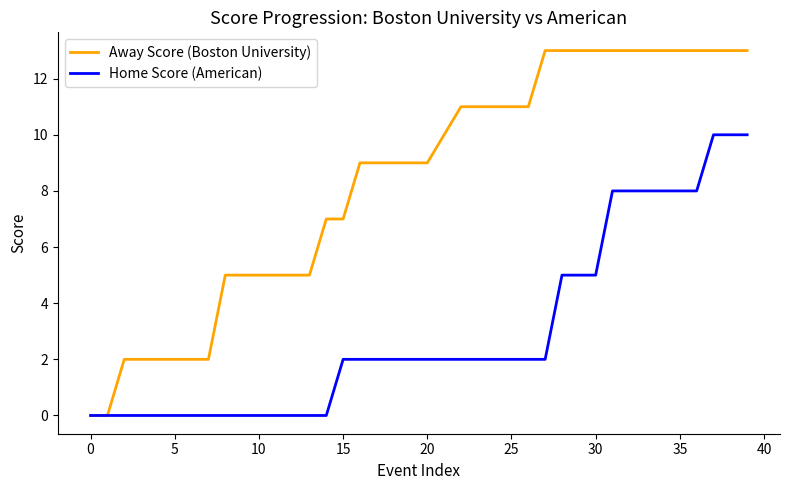

What are all the series names shown in the legend?

Away Score (Boston University), Home Score (American)